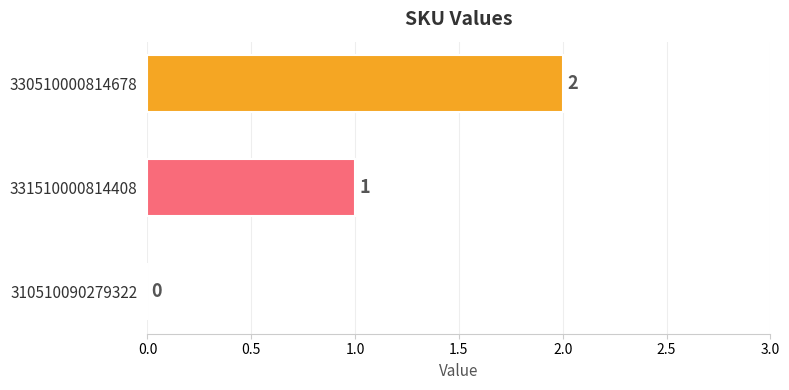

Is it true that the value at 330510000814678 is 3?

False